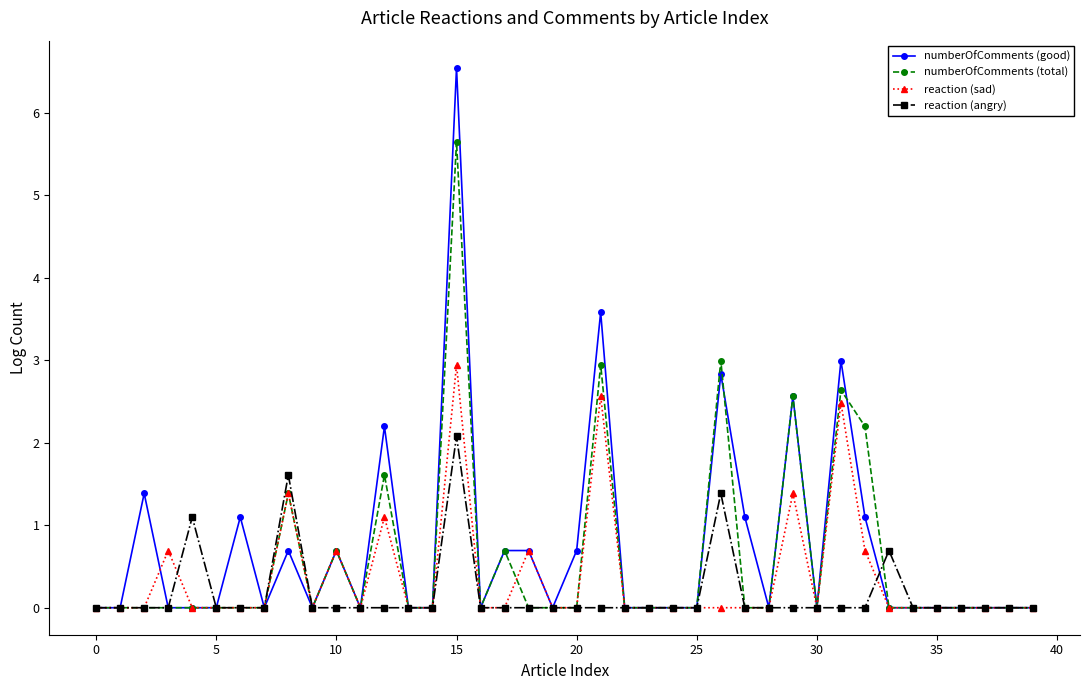

How many data points does each series have?

40